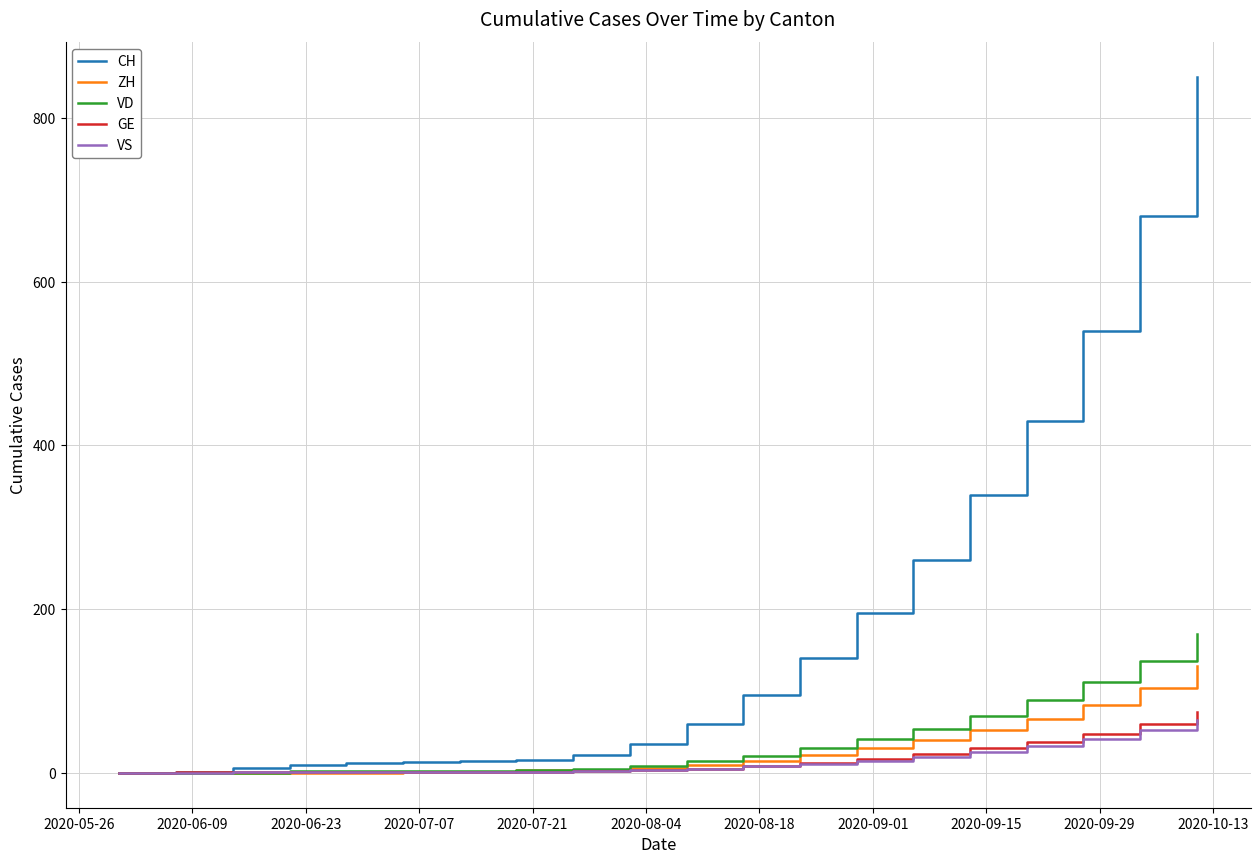

Which series has the largest total across all categories?

CH